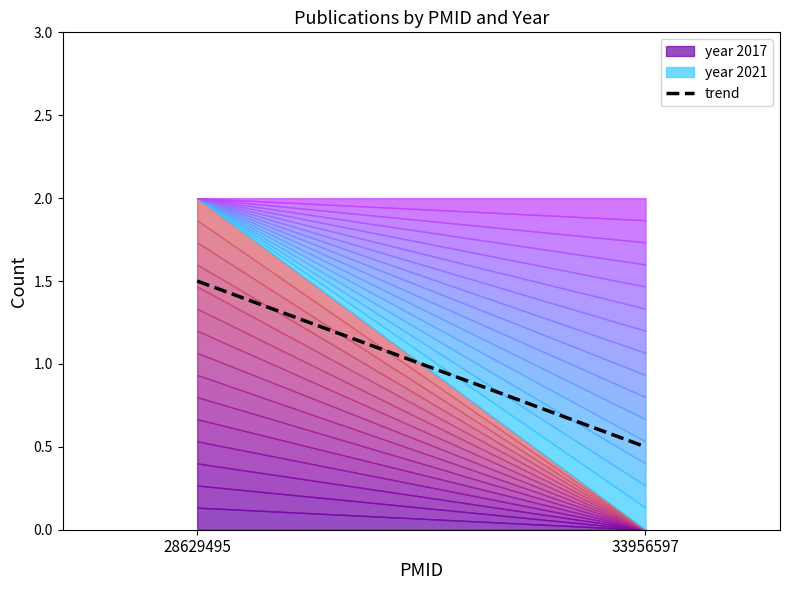

Reading left to right, extract all data points from this chart.

28629495=1.5	33956597=0.5